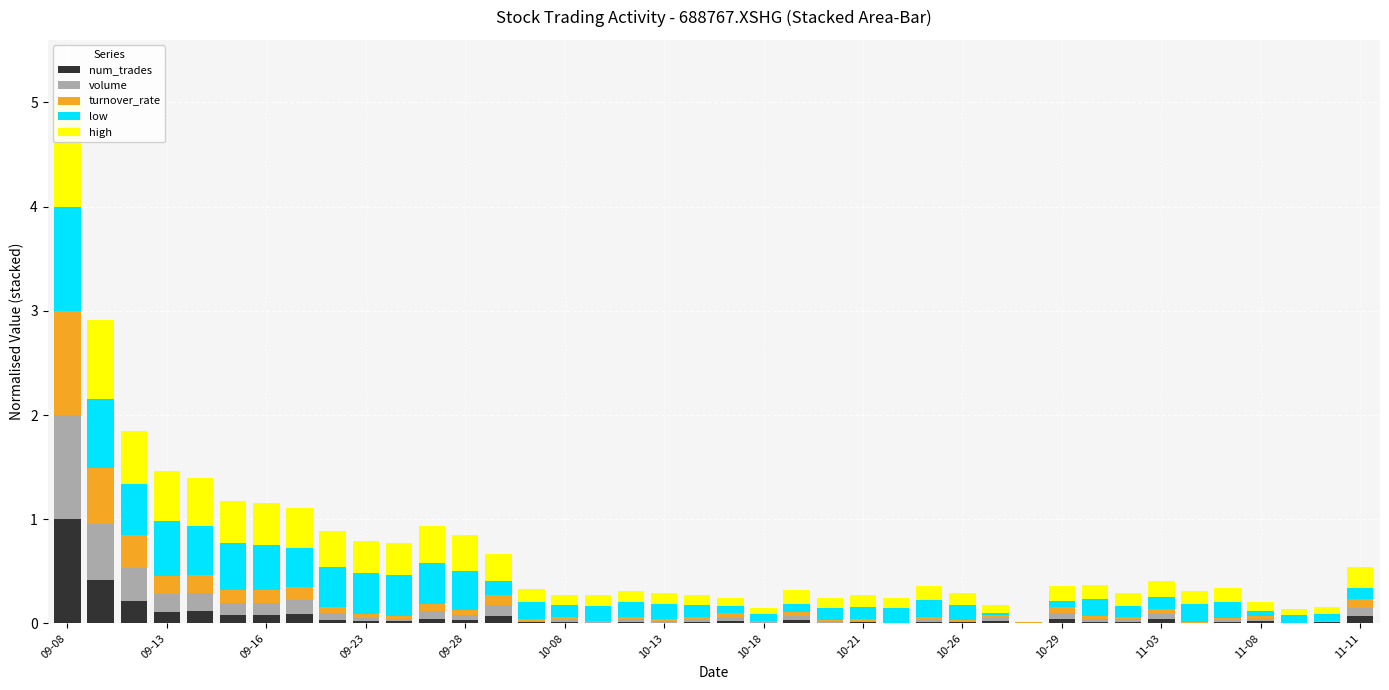

How many bars are there in total?

200